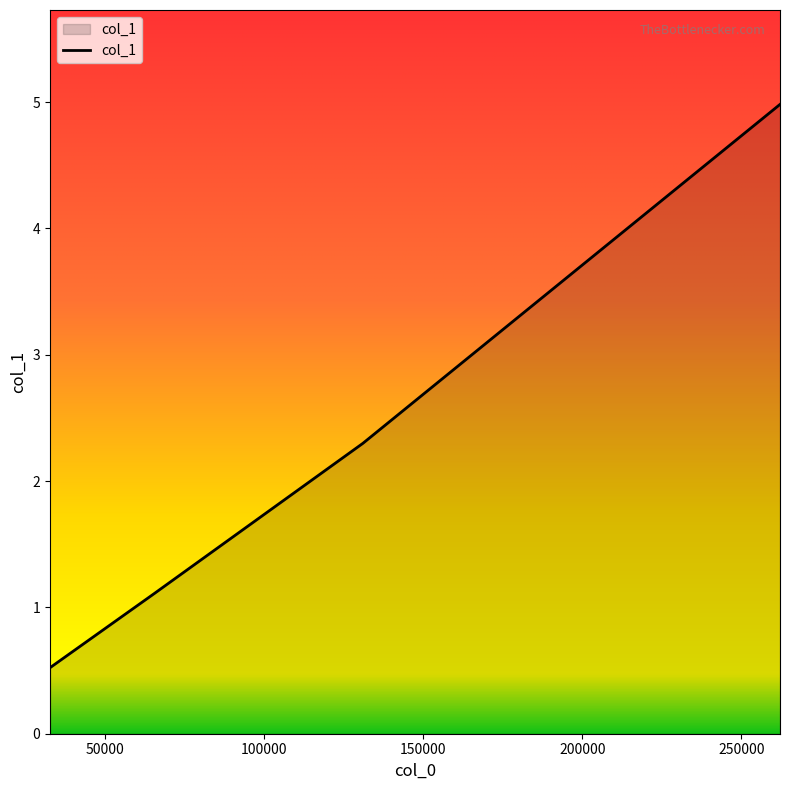

True or false: there are more than 2 points higher than both neighbors.

False